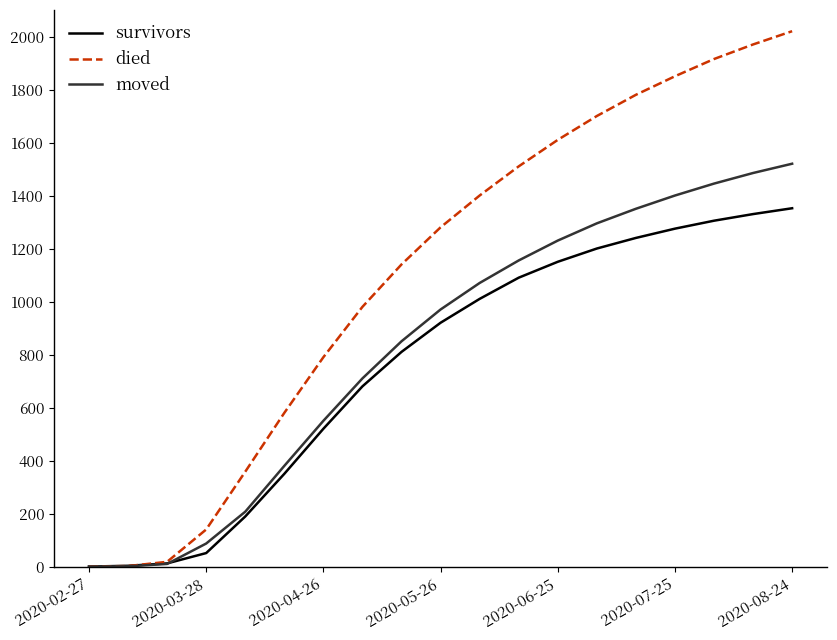

Which series has the widest spread of values?

died